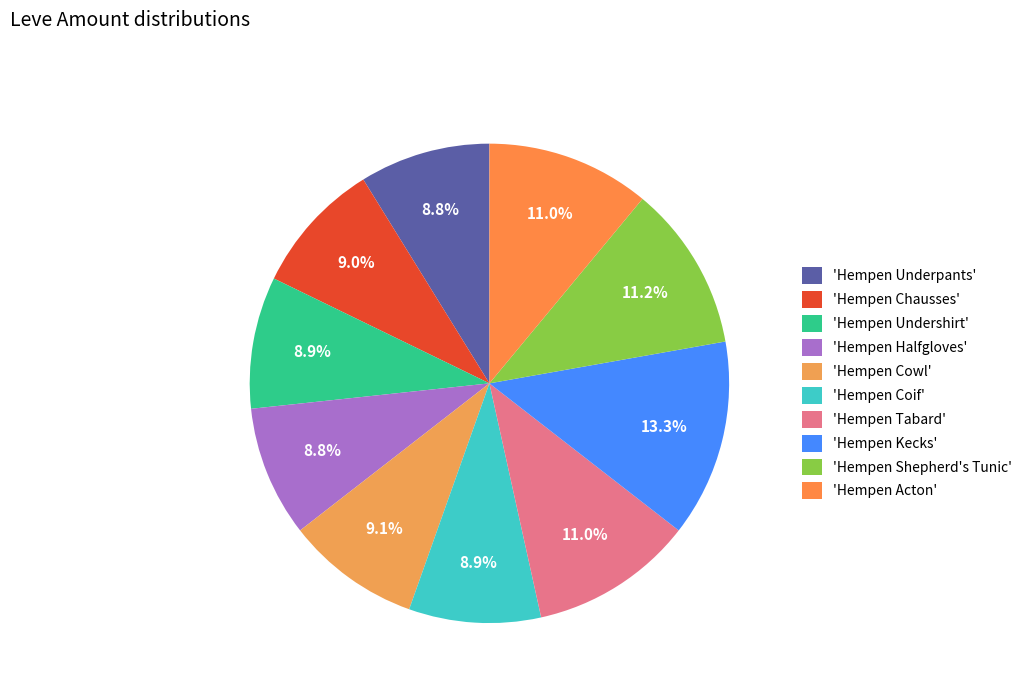

How many segments does this pie chart have?

10